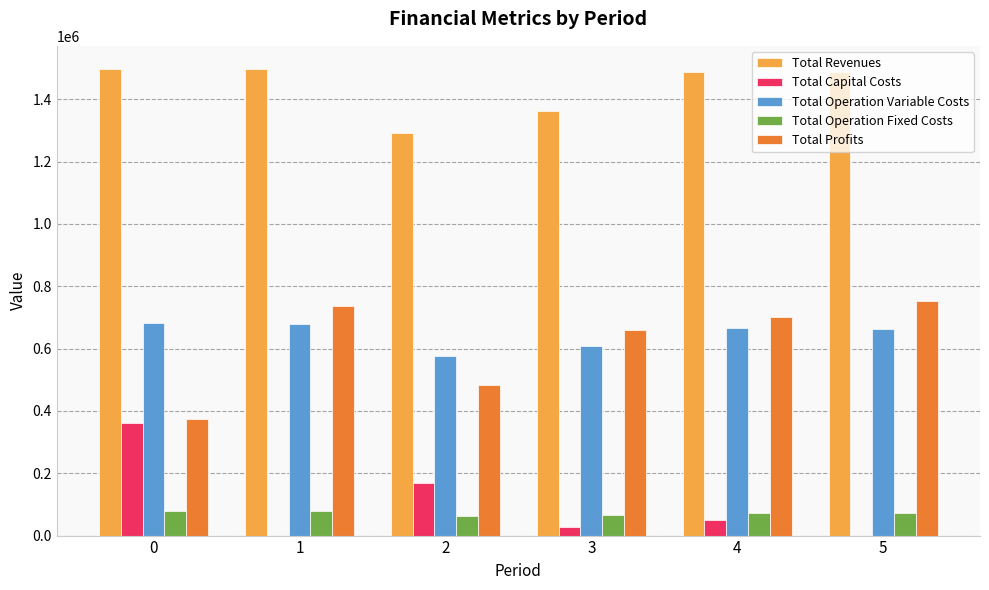

What are all the series names shown in the legend?

Total Revenues, Total Capital Costs, Total Operation Variable Costs, Total Operation Fixed Costs, Total Profits